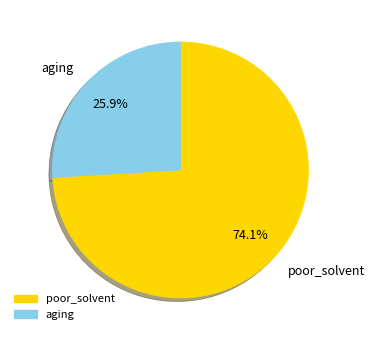

Approximately how many times larger is the value at poor_solvent compared to aging?

2.9